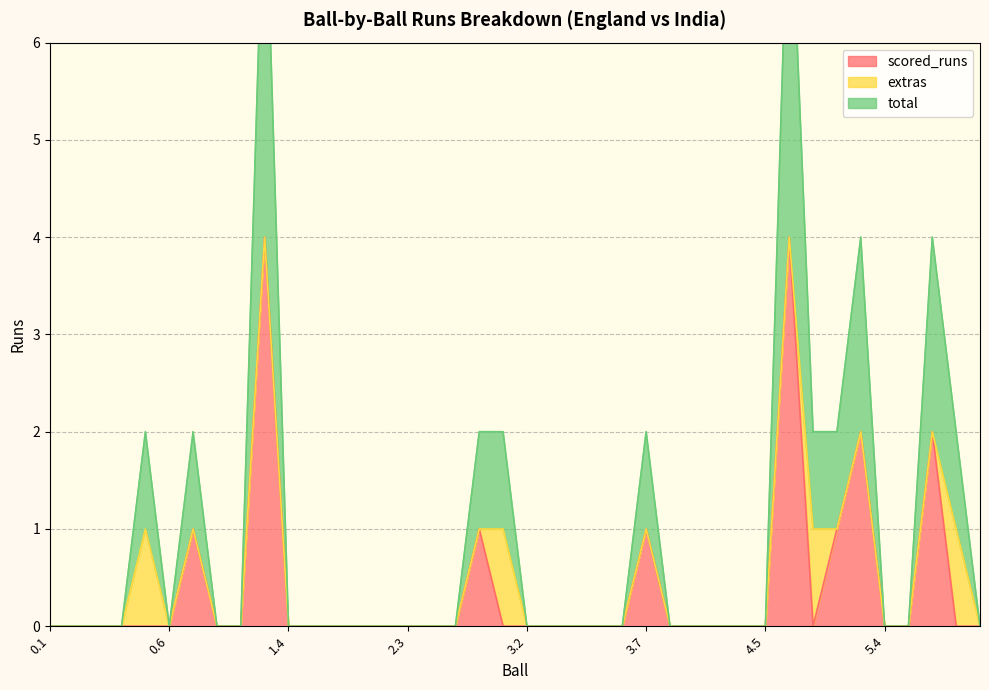

What is the sum of all total values?

20